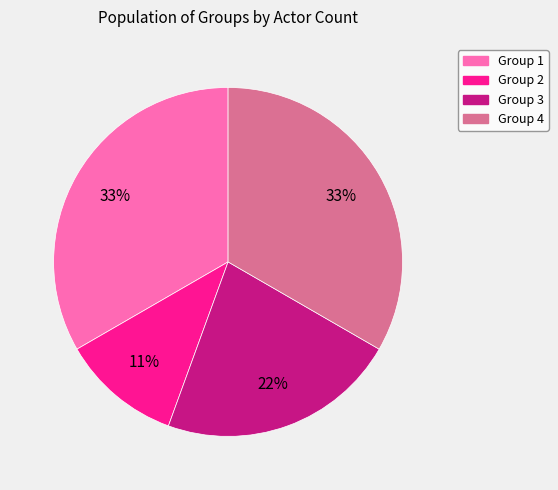

To the nearest percent, what percentage of the pie is Group 2?

11%